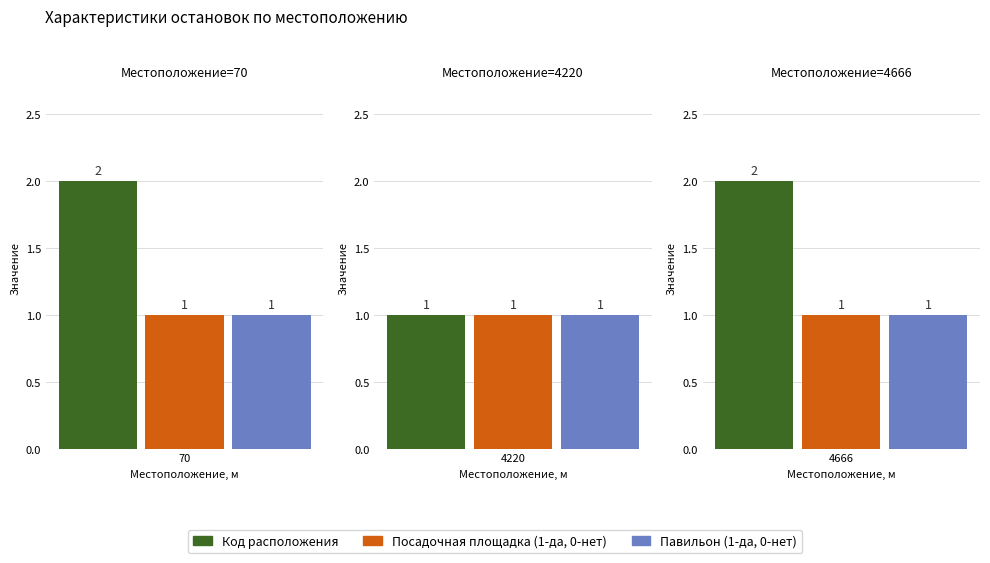

Reading left to right, transcribe all the data shown in this chart.

Код расположения: 70=2	4220=1	4666=2
Посадочная площадка (1-да, 0-нет): 70=1	4220=1	4666=1
Павильон (1-да, 0-нет): 70=1	4220=1	4666=1